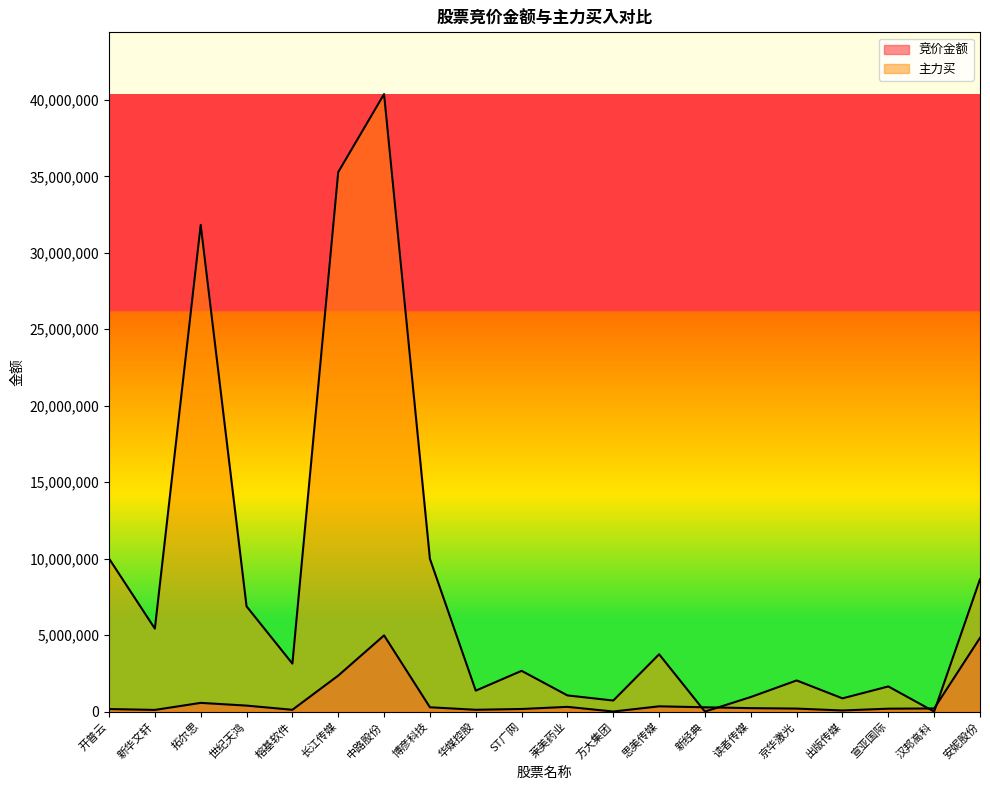

Between which two adjacent categories do 主力买 and 竞价金额 first intersect?

思美传媒 and 新经典